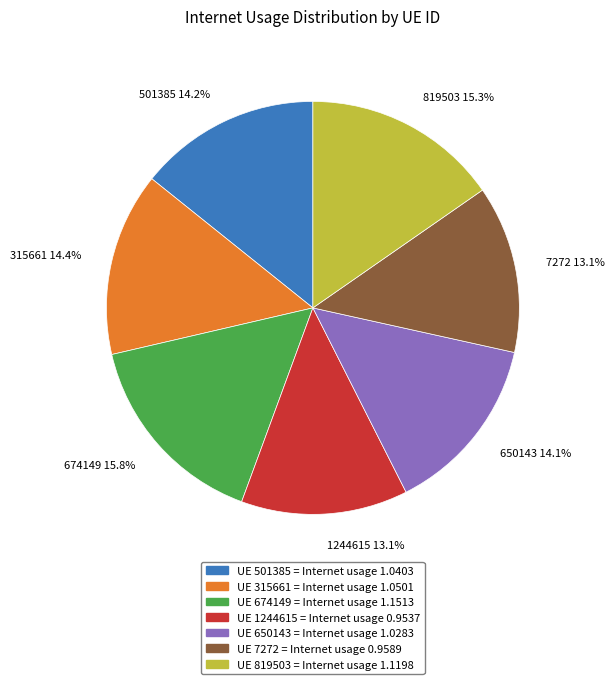

Is there any slice that represents more than half of the pie?

No